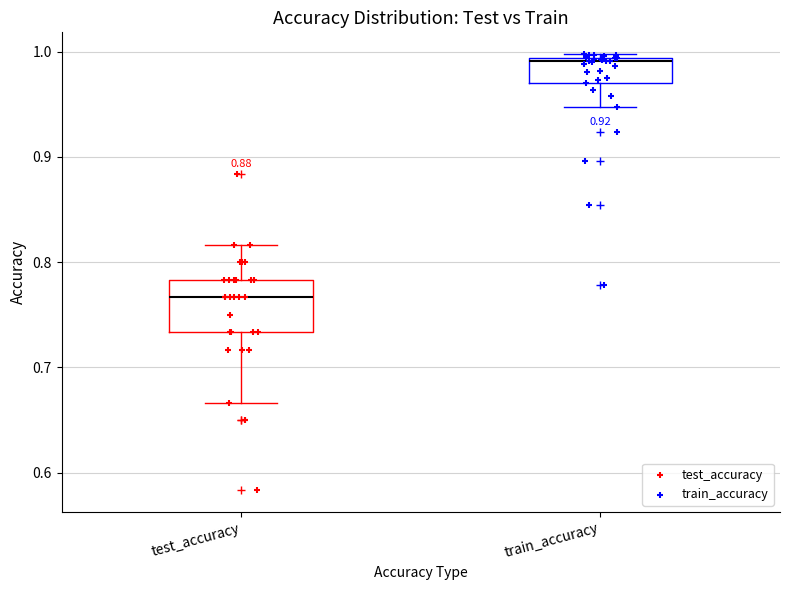

Where is the upper edge of the box for test_accuracy on the y-axis? The values are not printed on the chart, so give them approximately, as read against the axis.

0.78